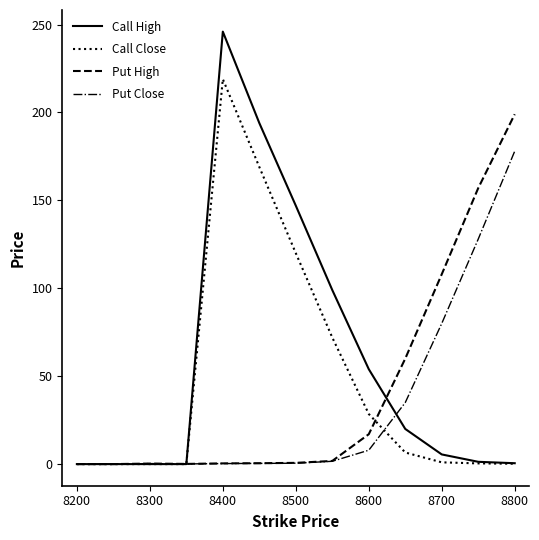

What is the difference between the maximum and minimum values in the Call Close series?

219.0